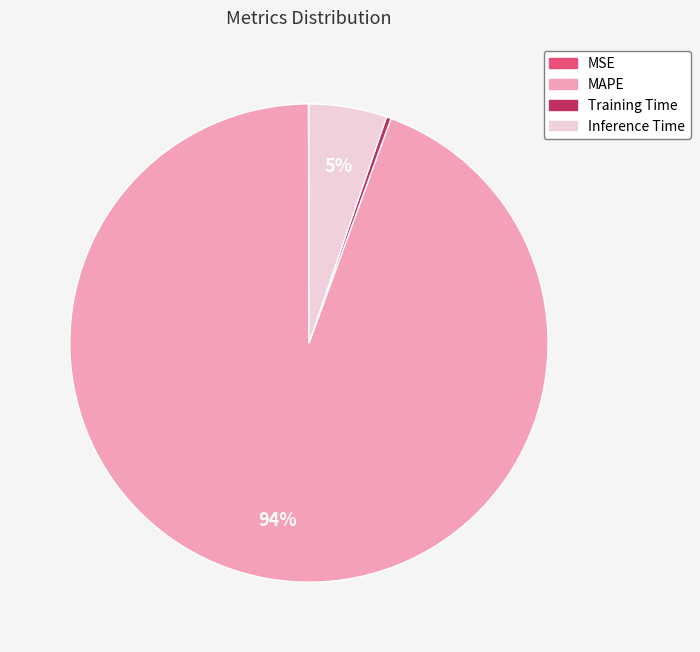

The MAPE slice represents 94% of the pie. True or false?

True